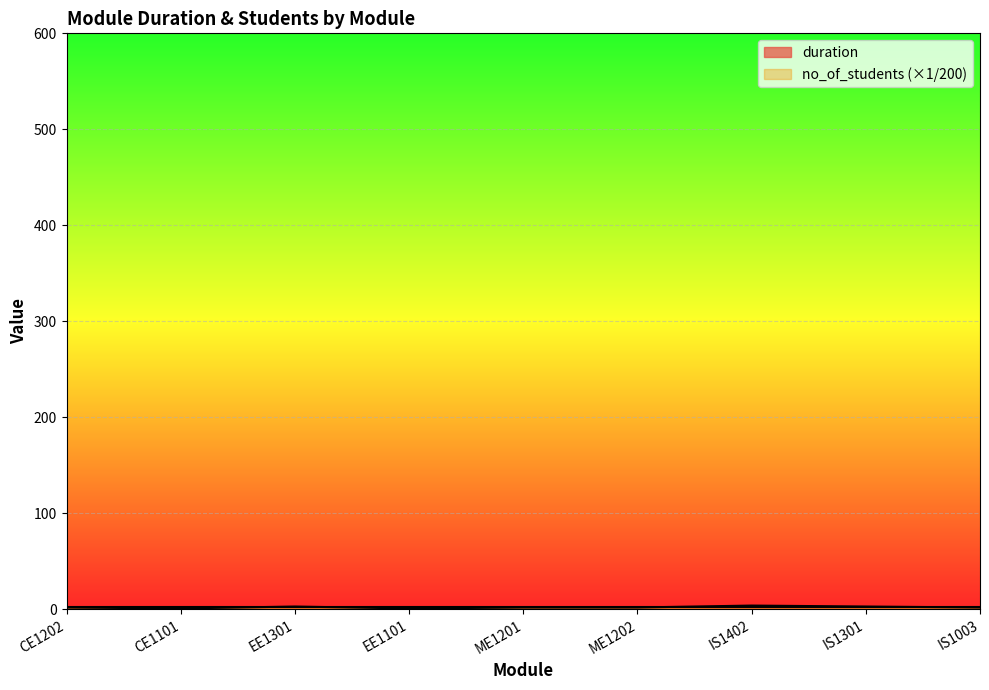

How many lines are shown in the chart?

2